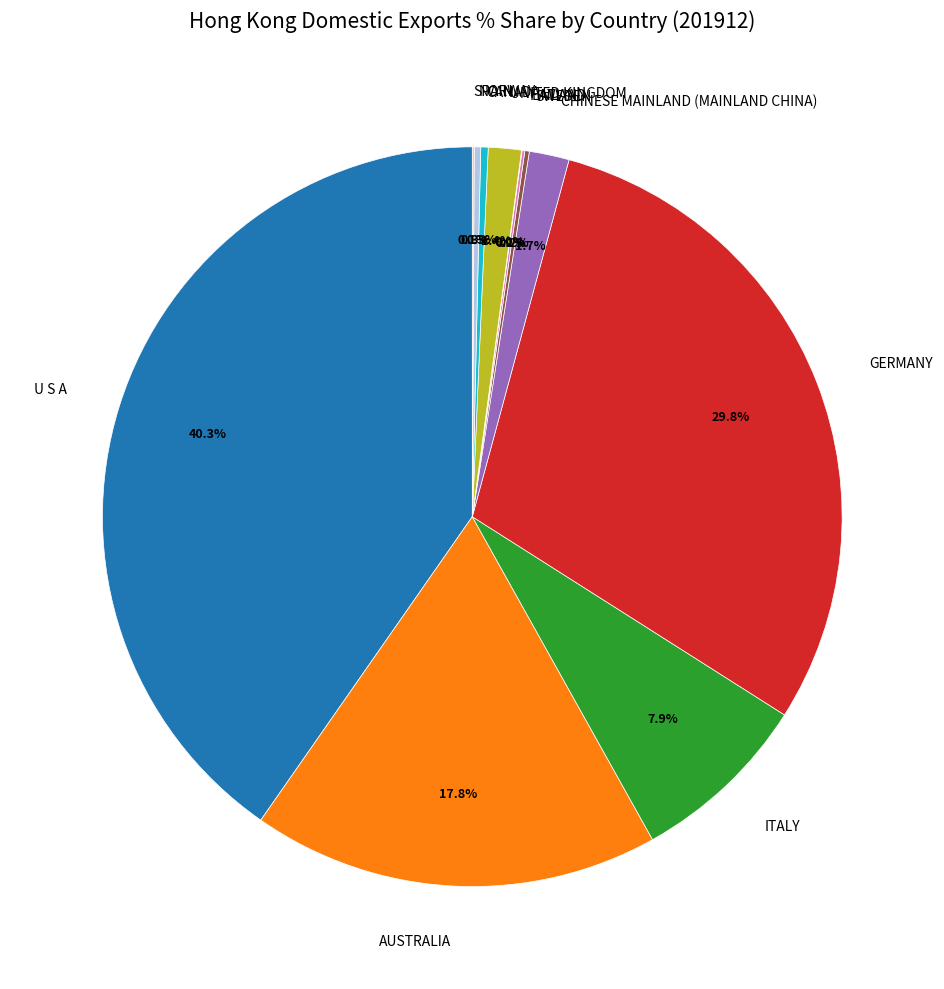

Is GERMANY the majority of the pie?

No